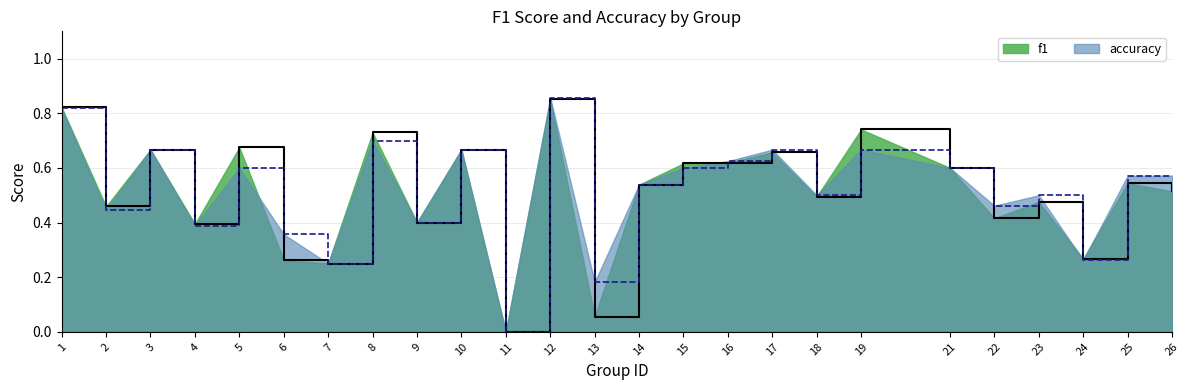

What is the value of the accuracy point at the 24th from the left?

0.6